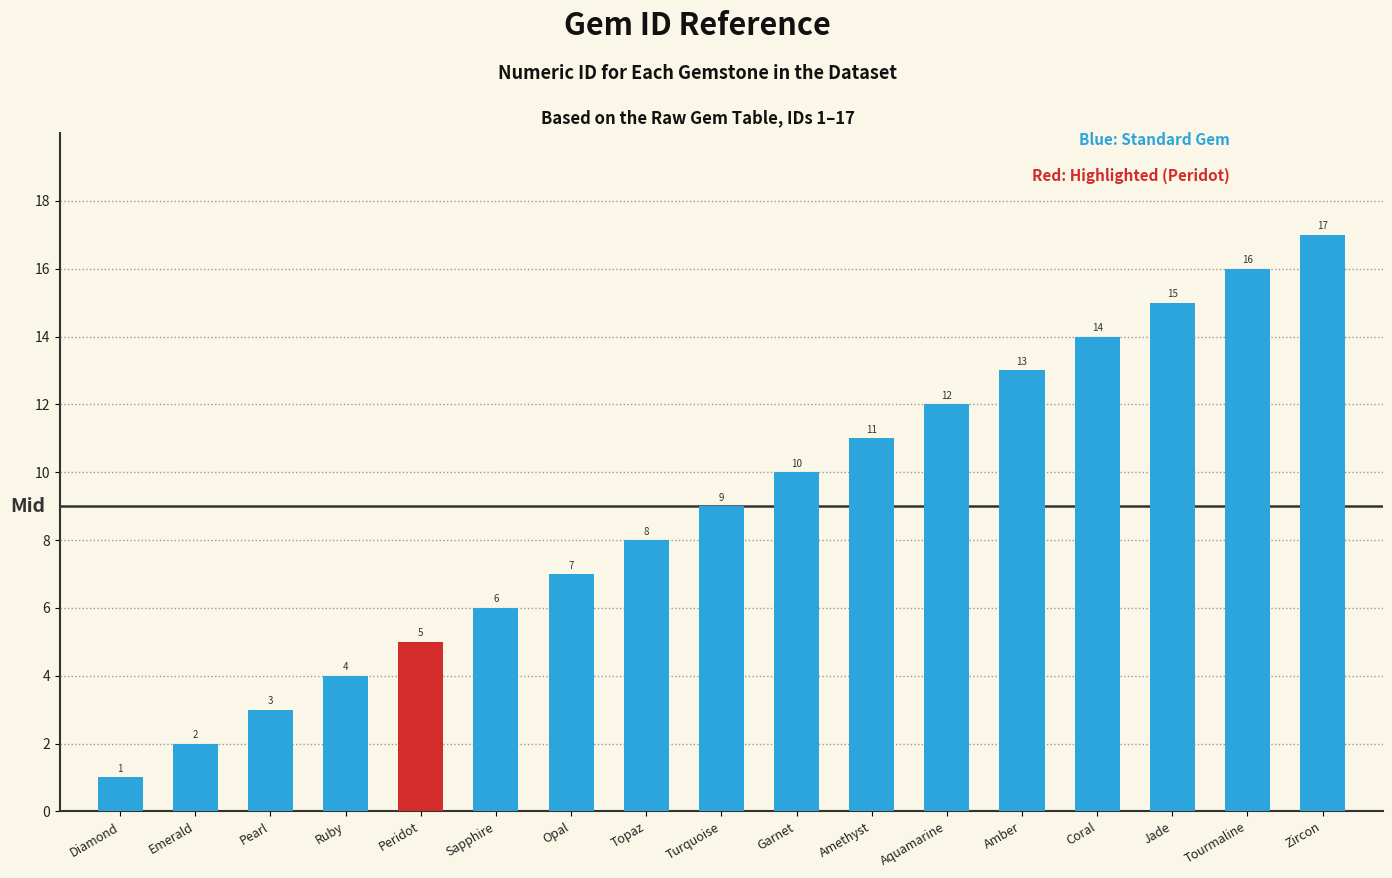

How many values are below 9?

8